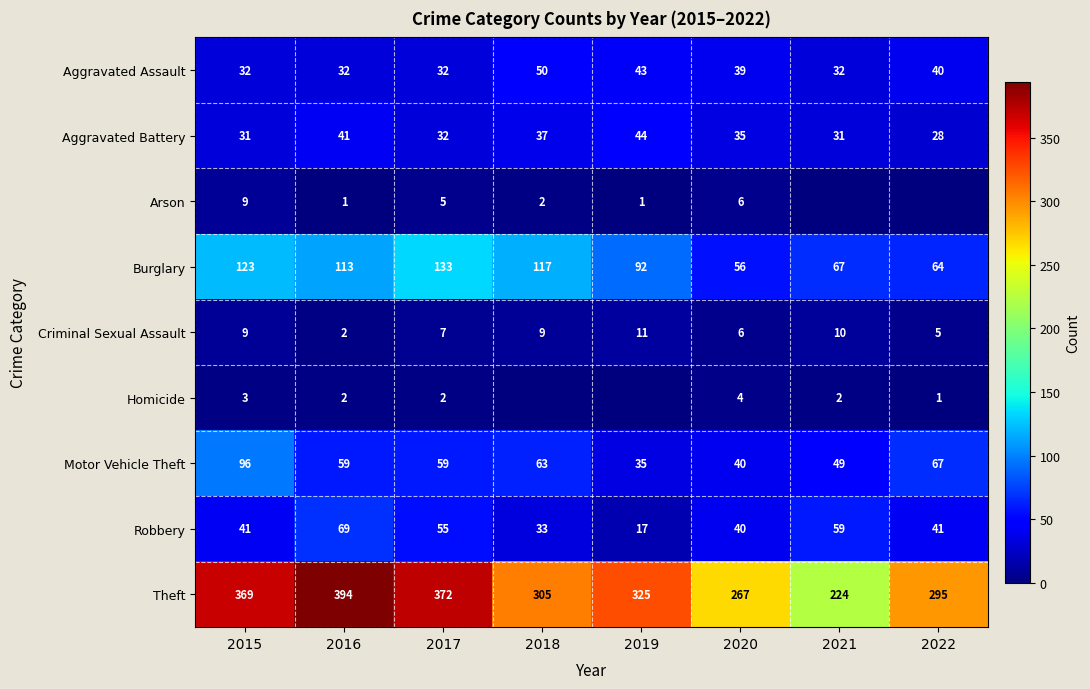

Between 2021 and 2022, which series saw the biggest shift?

Theft